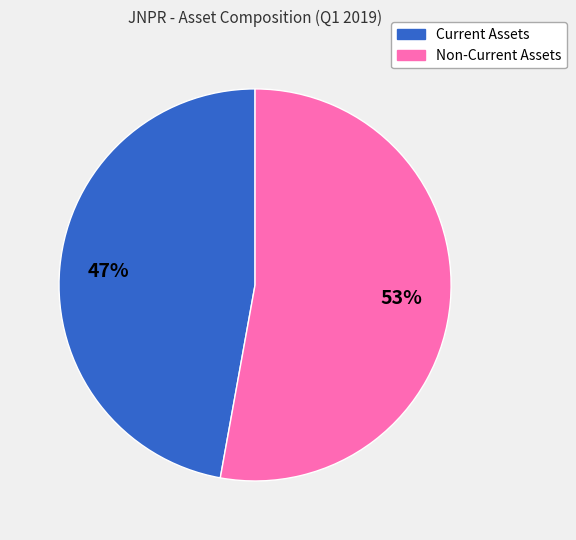

Does any single category account for the majority?

Yes